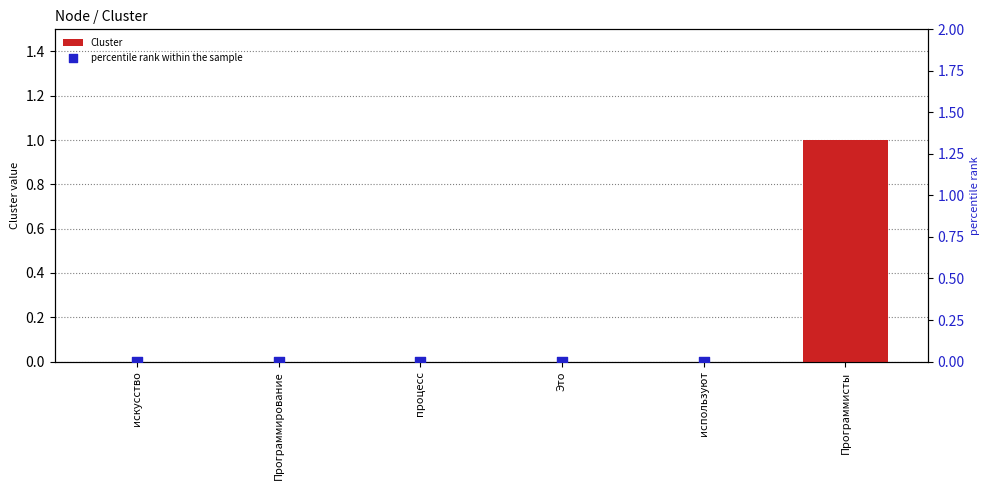

At which category is the sum across all series the highest?

Программисты